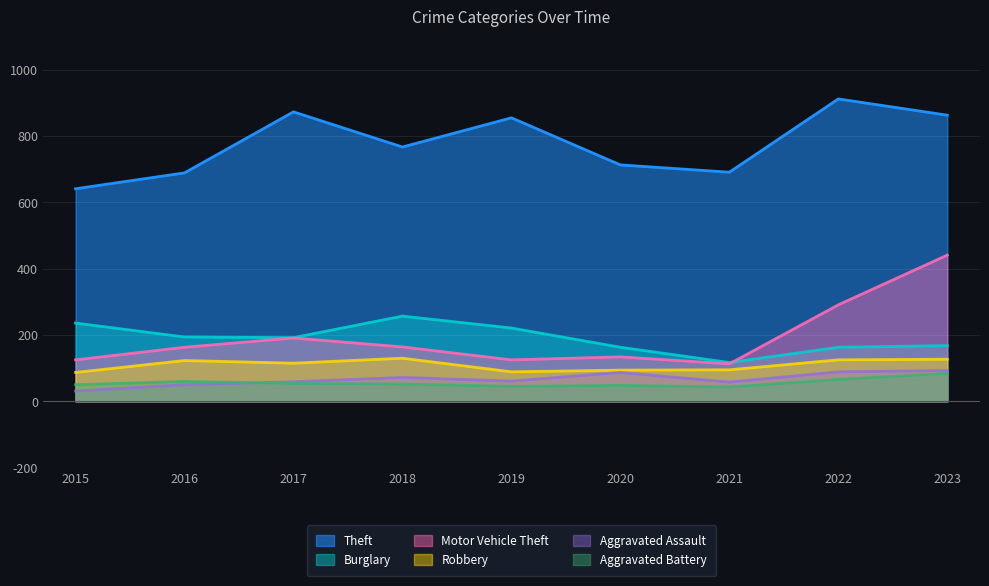

What is the value of the Burglary point at the 8th from the left?

163